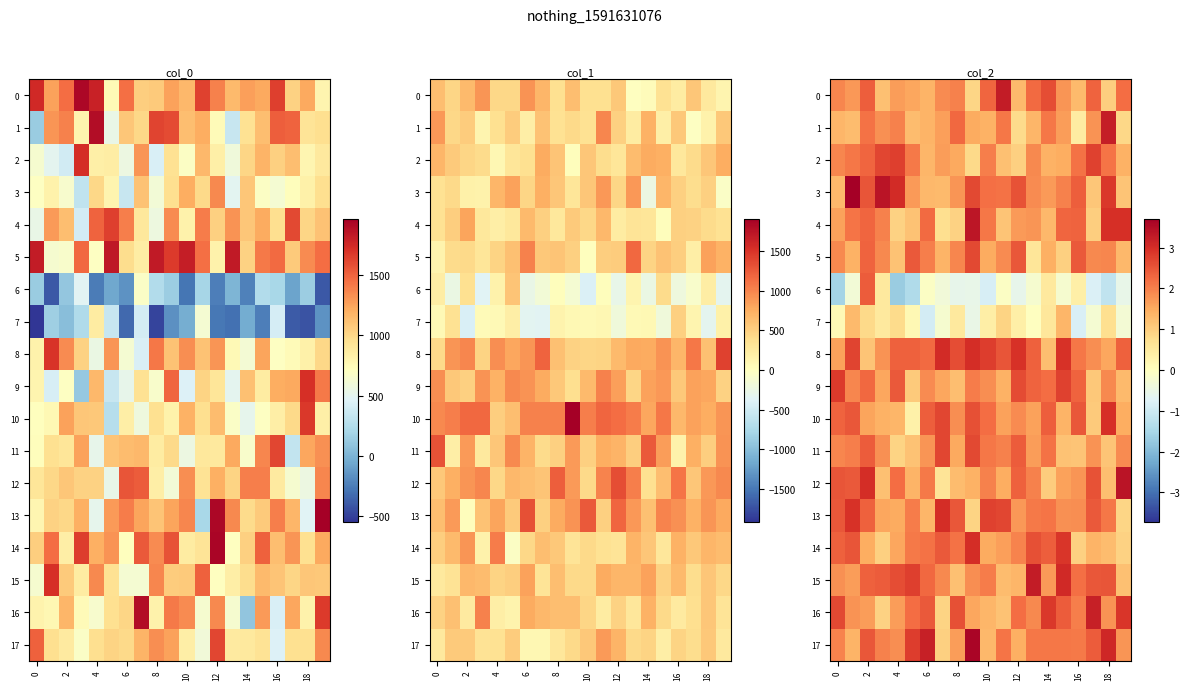

Read the row_8 value at 17.

1.8